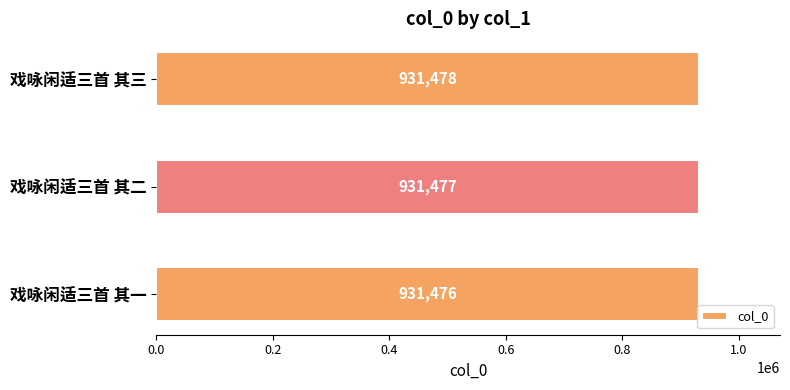

Which label corresponds to the largest value in the chart?

戏咏闲适三首 其三